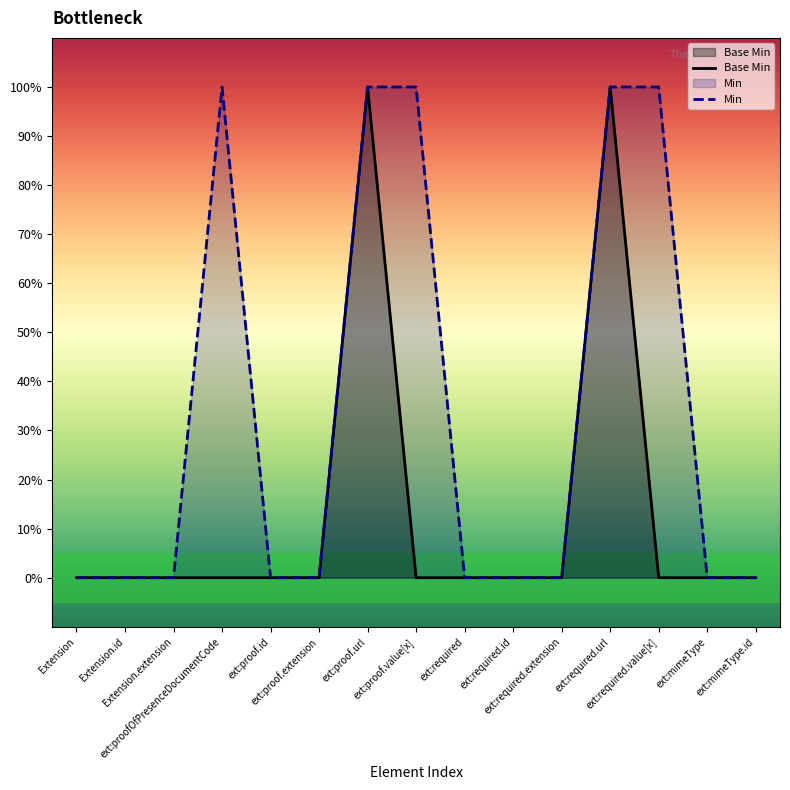

What is the difference between the highest and lowest values at ext:required.value[x]?

1